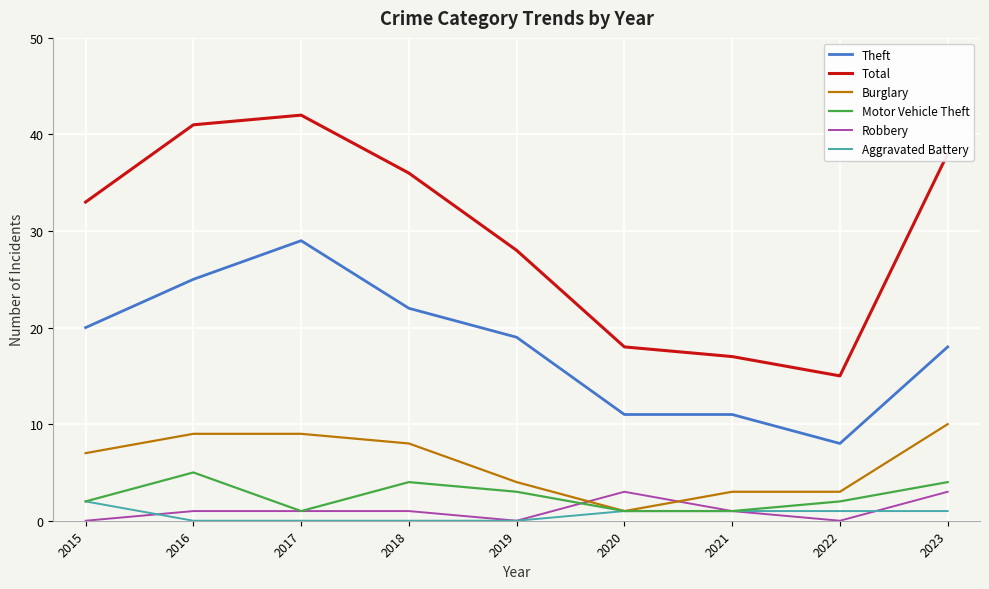

Count the number of data series in this chart.

6